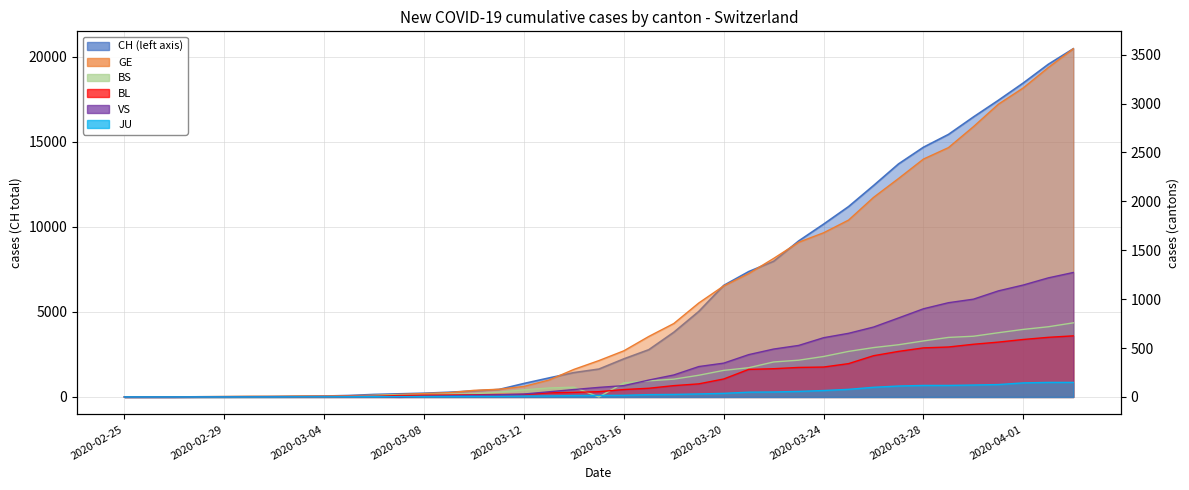

True or false: VS has more than 1 interior local peaks.

False